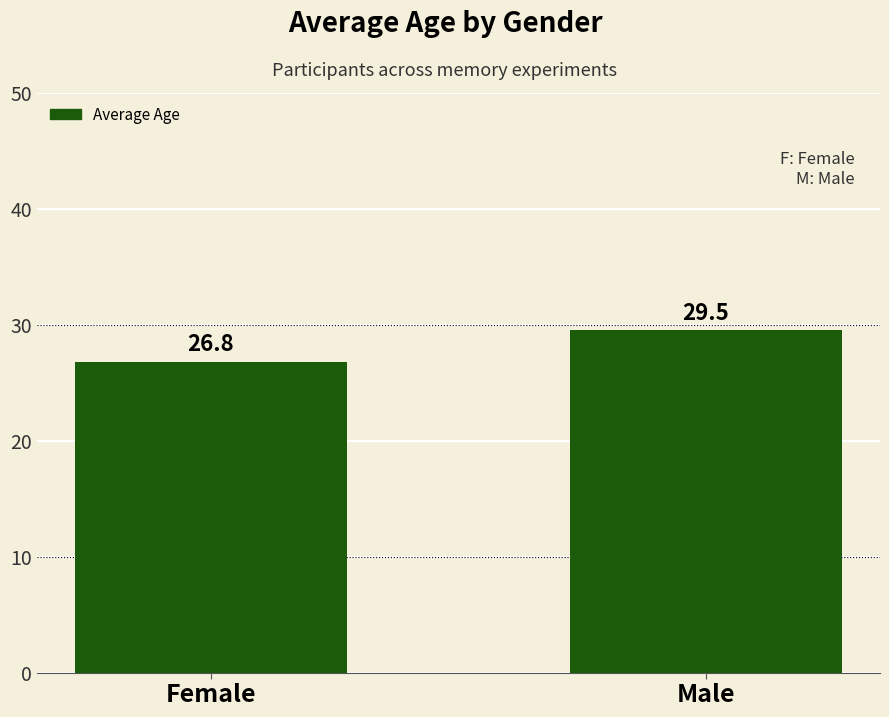

What position from the right is Male?

1